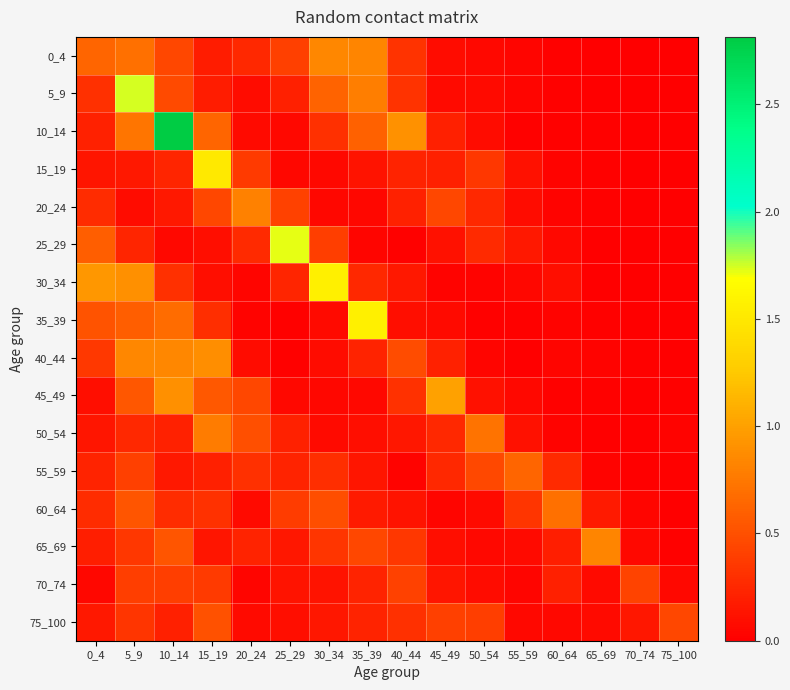

Reading left to right, extract all data points from this chart.

0_4: 0_4=0.6	5_9=0.7	10_14=0.4	15_19=0.2	20_24=0.3	25_29=0.4	30_34=0.8	35_39=0.8	40_44=0.3	45_49=0.1	50_54=0.1	55_59=0.0	60_64=0.0	65_69=0.0	70_74=0.0	75_100=0.0
5_9: 0_4=0.3	5_9=1.7	10_14=0.5	15_19=0.2	20_24=0.1	25_29=0.2	30_34=0.6	35_39=0.8	40_44=0.3	45_49=0.1	50_54=0.1	55_59=0.0	60_64=0.0	65_69=0.0	70_74=0.0	75_100=0.0
10_14: 0_4=0.2	5_9=0.7	10_14=2.8	15_19=0.6	20_24=0.1	25_29=0.1	30_34=0.3	35_39=0.6	40_44=0.9	45_49=0.2	50_54=0.1	55_59=0.0	60_64=0.0	65_69=0.0	70_74=0.0	75_100=0.0
15_19: 0_4=0.1	5_9=0.2	10_14=0.2	15_19=1.5	20_24=0.4	25_29=0.1	30_34=0.1	35_39=0.1	40_44=0.2	45_49=0.2	50_54=0.4	55_59=0.1	60_64=0.0	65_69=0.0	70_74=0.0	75_100=0.0
20_24: 0_4=0.3	5_9=0.1	10_14=0.2	15_19=0.4	20_24=0.8	25_29=0.4	30_34=0.0	35_39=0.0	40_44=0.2	45_49=0.4	50_54=0.3	55_59=0.1	60_64=0.0	65_69=0.0	70_74=0.0	75_100=0.0
25_29: 0_4=0.6	5_9=0.2	10_14=0.1	15_19=0.1	20_24=0.3	25_29=1.7	30_34=0.4	35_39=0.0	40_44=0.0	45_49=0.1	50_54=0.3	55_59=0.2	60_64=0.1	65_69=0.0	70_74=0.0	75_100=0.0
30_34: 0_4=0.9	5_9=0.9	10_14=0.3	15_19=0.1	20_24=0.0	25_29=0.2	30_34=1.6	35_39=0.3	40_44=0.2	45_49=0.0	50_54=0.0	55_59=0.0	60_64=0.1	65_69=0.0	70_74=0.0	75_100=0.0
35_39: 0_4=0.5	5_9=0.6	10_14=0.7	15_19=0.3	20_24=0.0	25_29=0.0	30_34=0.1	35_39=1.6	40_44=0.1	45_49=0.1	50_54=0.0	55_59=0.0	60_64=0.0	65_69=0.0	70_74=0.0	75_100=0.0
40_44: 0_4=0.4	5_9=0.8	10_14=0.8	15_19=0.9	20_24=0.1	25_29=0.0	30_34=0.1	35_39=0.2	40_44=0.5	45_49=0.2	50_54=0.0	55_59=0.0	60_64=0.0	65_69=0.0	70_74=0.0	75_100=0.0
45_49: 0_4=0.1	5_9=0.5	10_14=0.9	15_19=0.6	20_24=0.4	25_29=0.1	30_34=0.0	35_39=0.1	40_44=0.3	45_49=1.0	50_54=0.1	55_59=0.1	60_64=0.0	65_69=0.0	70_74=0.0	75_100=0.0
50_54: 0_4=0.1	5_9=0.3	10_14=0.2	15_19=0.8	20_24=0.5	25_29=0.2	30_34=0.1	35_39=0.1	40_44=0.1	45_49=0.3	50_54=0.7	55_59=0.1	60_64=0.0	65_69=0.0	70_74=0.0	75_100=0.0
55_59: 0_4=0.2	5_9=0.4	10_14=0.2	15_19=0.2	20_24=0.3	25_29=0.2	30_34=0.3	35_39=0.1	40_44=0.0	45_49=0.3	50_54=0.5	55_59=0.6	60_64=0.3	65_69=0.0	70_74=0.0	75_100=0.0
60_64: 0_4=0.3	5_9=0.5	10_14=0.3	15_19=0.3	20_24=0.1	25_29=0.4	30_34=0.5	35_39=0.2	40_44=0.1	45_49=0.0	50_54=0.1	55_59=0.3	60_64=0.7	65_69=0.2	70_74=0.0	75_100=0.0
65_69: 0_4=0.2	5_9=0.4	10_14=0.5	15_19=0.1	20_24=0.2	25_29=0.2	30_34=0.3	35_39=0.4	40_44=0.3	45_49=0.1	50_54=0.1	55_59=0.1	60_64=0.2	65_69=0.8	70_74=0.1	75_100=0.0
70_74: 0_4=0.0	5_9=0.4	10_14=0.4	15_19=0.4	20_24=0.0	25_29=0.1	30_34=0.1	35_39=0.2	40_44=0.4	45_49=0.1	50_54=0.1	55_59=0.0	60_64=0.2	65_69=0.1	70_74=0.4	75_100=0.1
75_100: 0_4=0.2	5_9=0.3	10_14=0.2	15_19=0.5	20_24=0.1	25_29=0.1	30_34=0.1	35_39=0.2	40_44=0.3	45_49=0.4	50_54=0.4	55_59=0.1	60_64=0.1	65_69=0.1	70_74=0.2	75_100=0.4